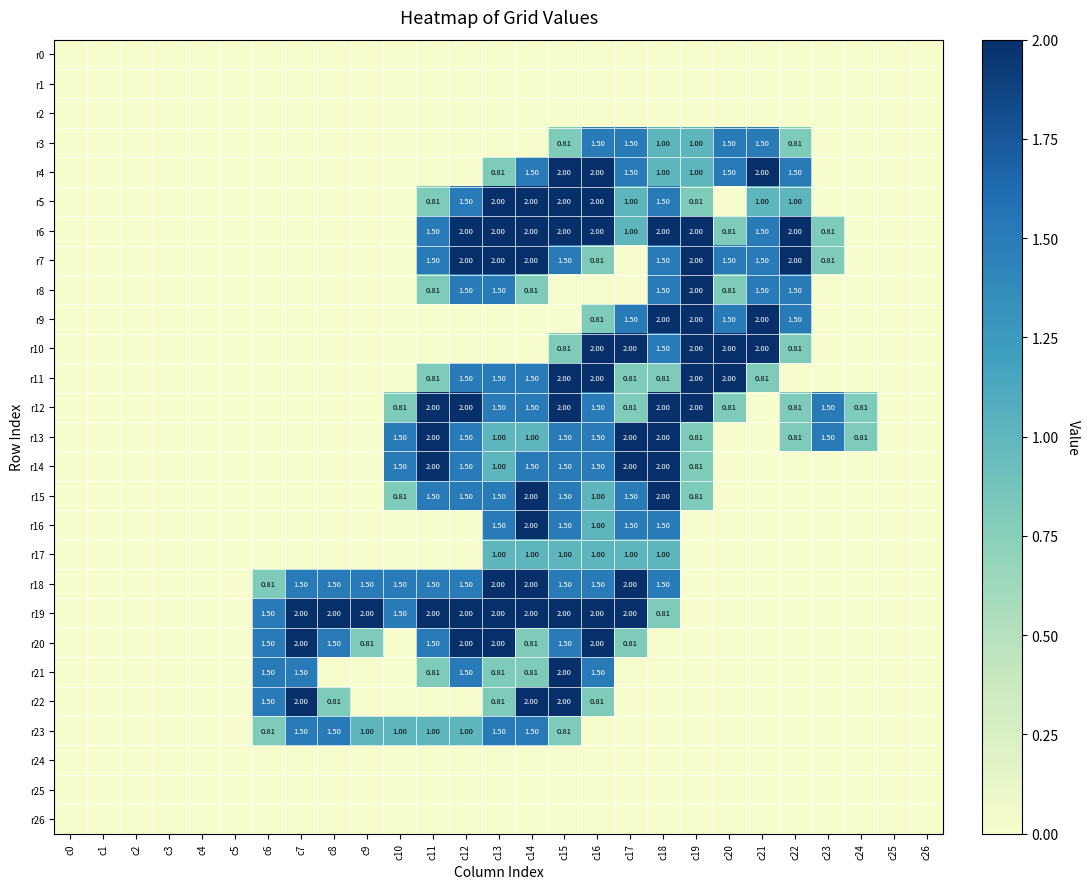

Count the number of data series in this chart.

27